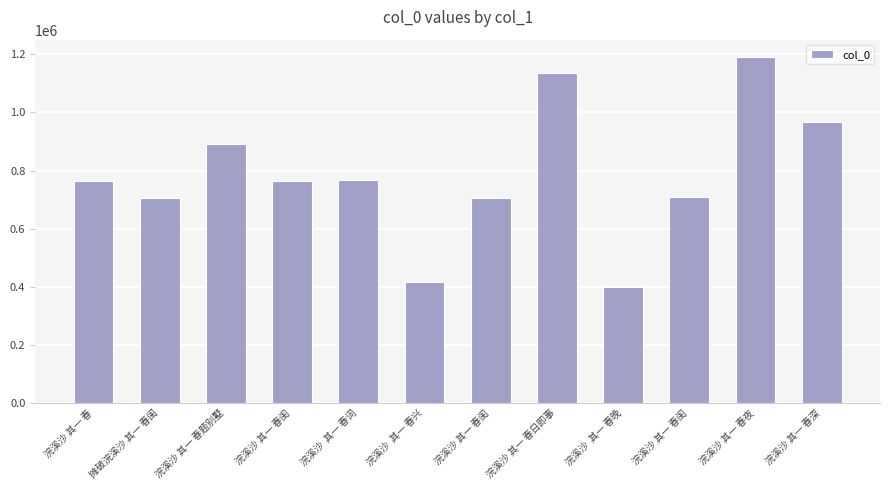

Rank the categories by value from lowest to highest.

浣溪沙  其一 春晚, 浣溪沙  其一 春兴, 浣溪沙 其一 春闺, 摊破浣溪沙 其一 春闺, 浣溪沙 其一 春闺, 浣溪沙 其一 春闺, 浣溪沙 其一 春, 浣溪沙  其一 春词, 浣溪沙 其一 春题别墅, 浣溪沙 其一 春深, 浣溪沙 其一 春日即事, 浣溪沙 其一 春夜